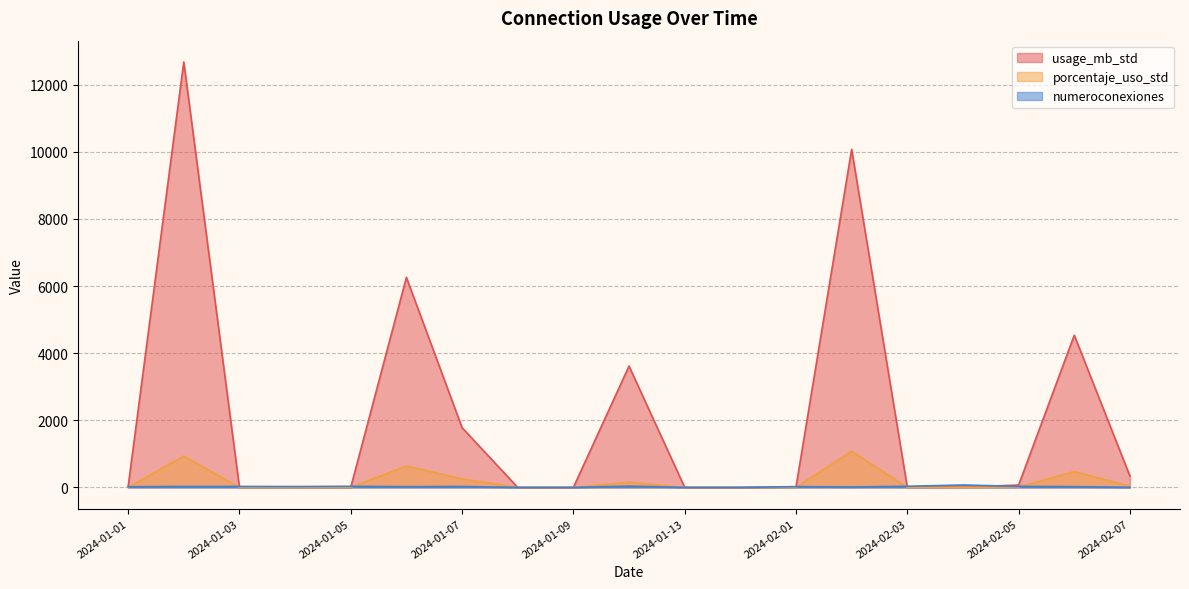

Which has a higher value, 2024-01-12 or 2024-02-03?

2024-01-12